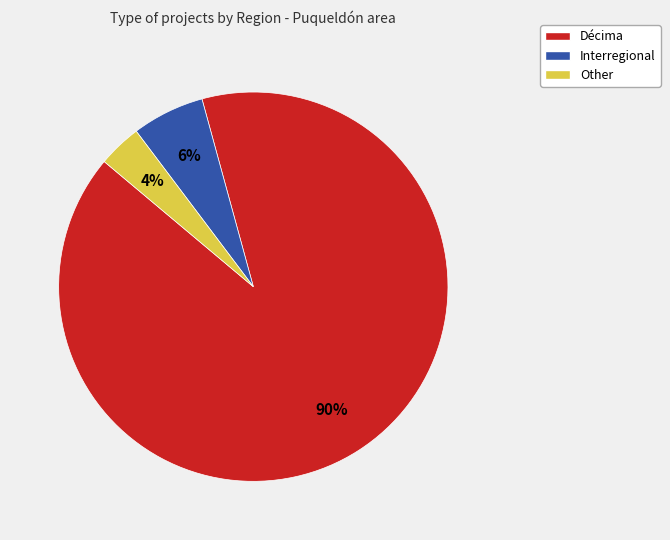

Is there a majority slice in this chart?

Yes